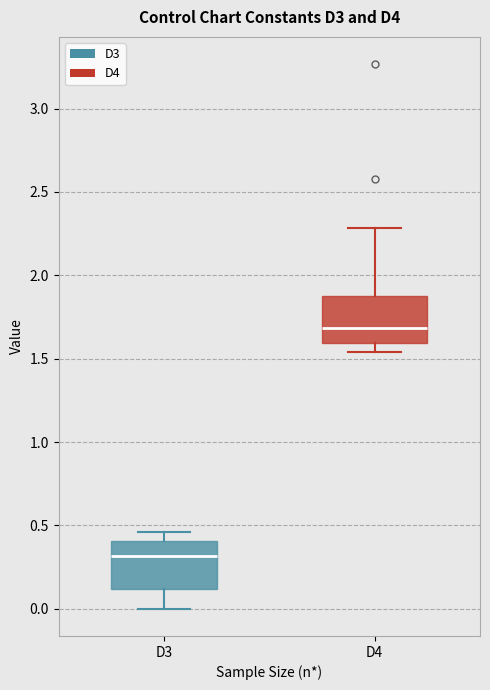

Where is the lower edge of the box for D4 on the y-axis? The values are not printed on the chart, so give them approximately, as read against the axis.

1.60